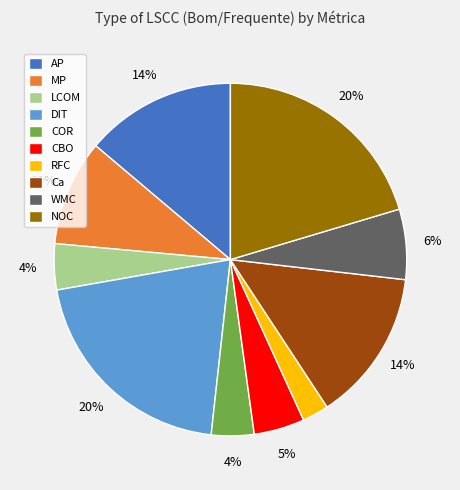

Which slice is the smallest?

RFC